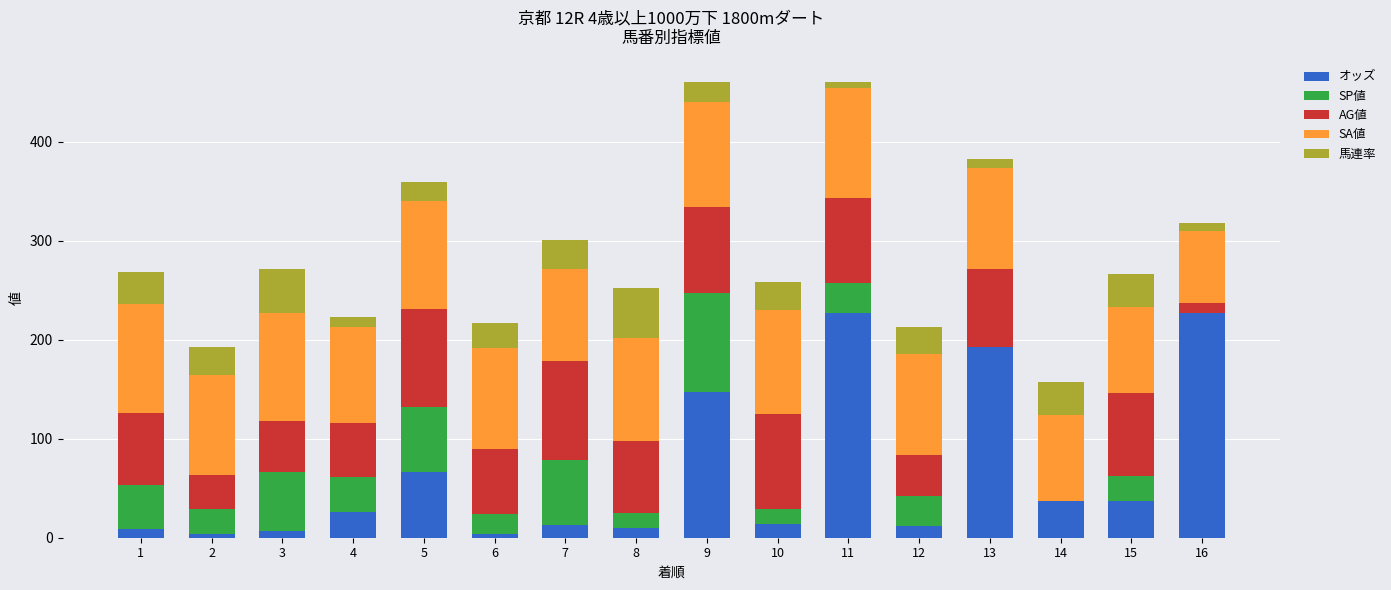

What is the sum of all オッズ values?

1034.8